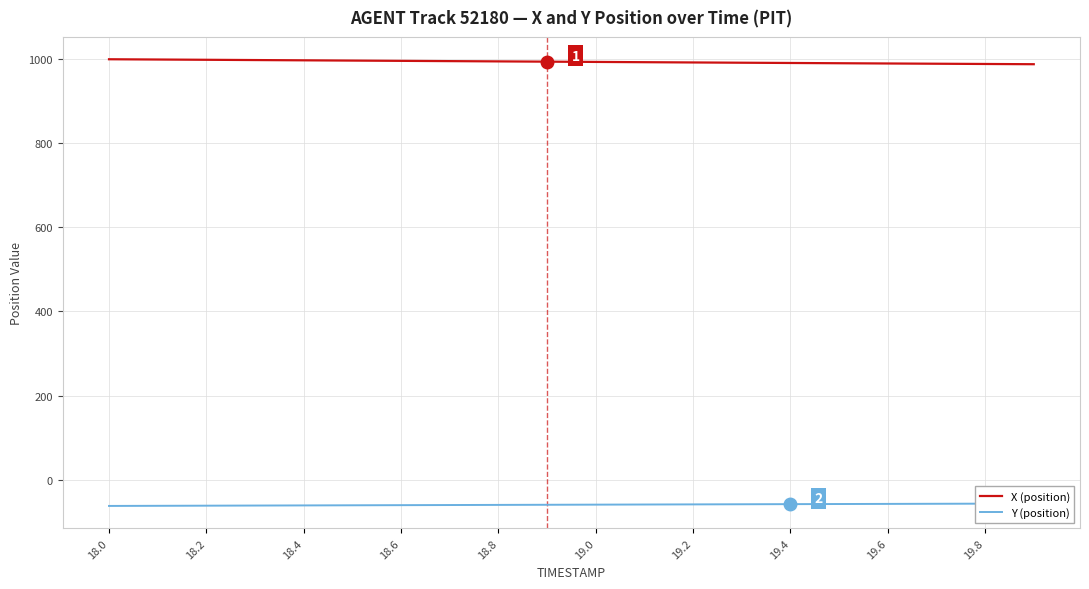

True or false: Y (position) and X (position) intersect in this chart.

False